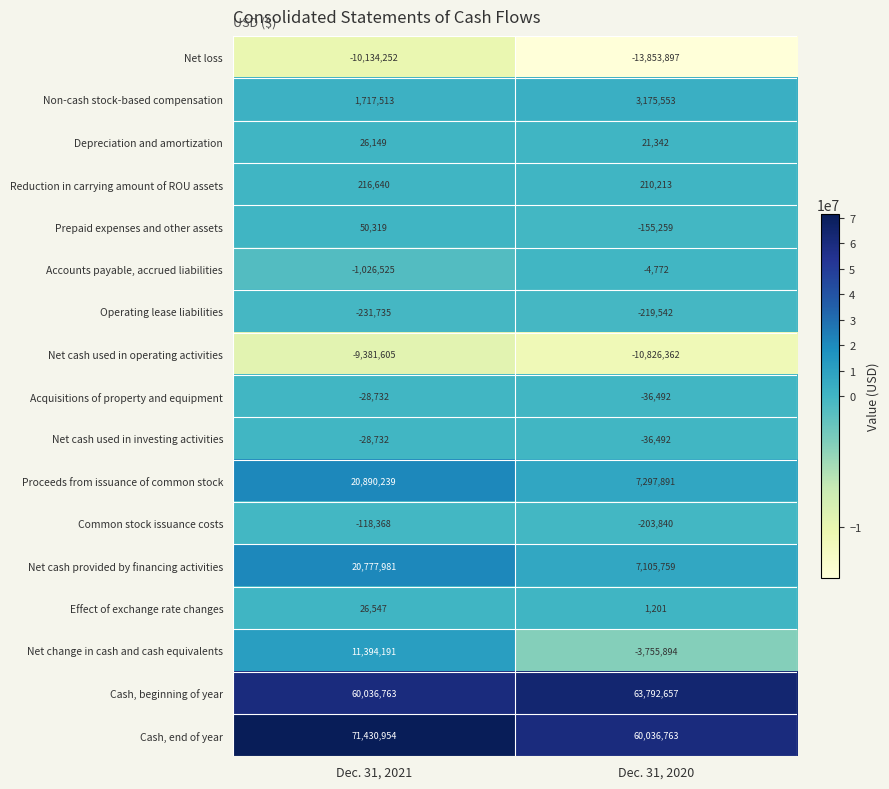

At which label is Cash, end of year closest to 65733858?

Dec. 31, 2020